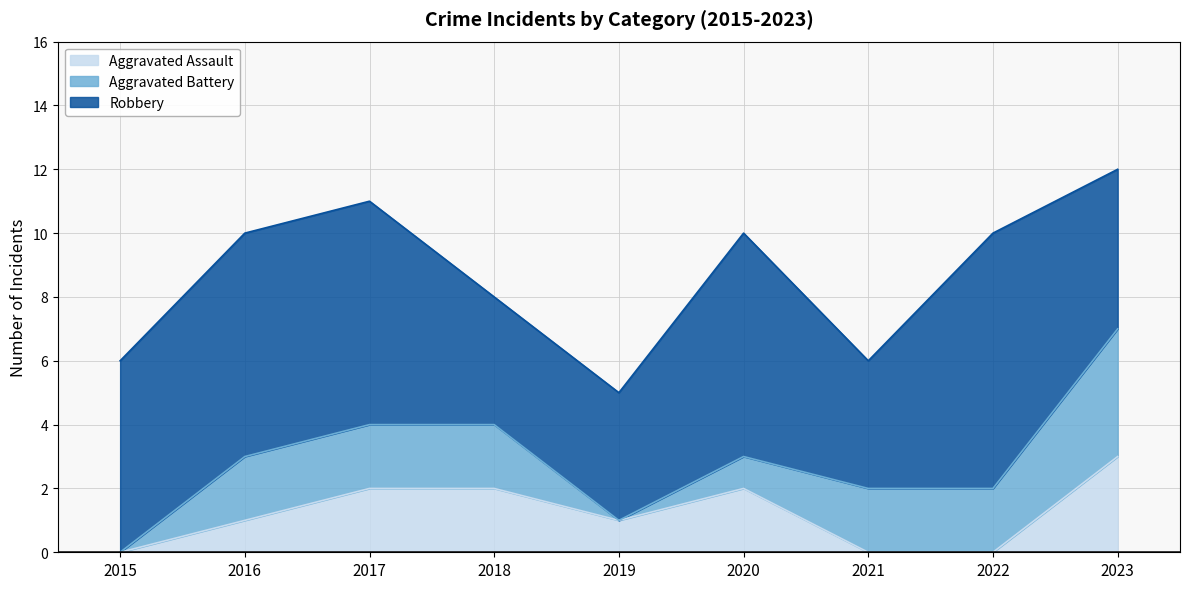

Between 2017 and 2023, which is larger?

2023